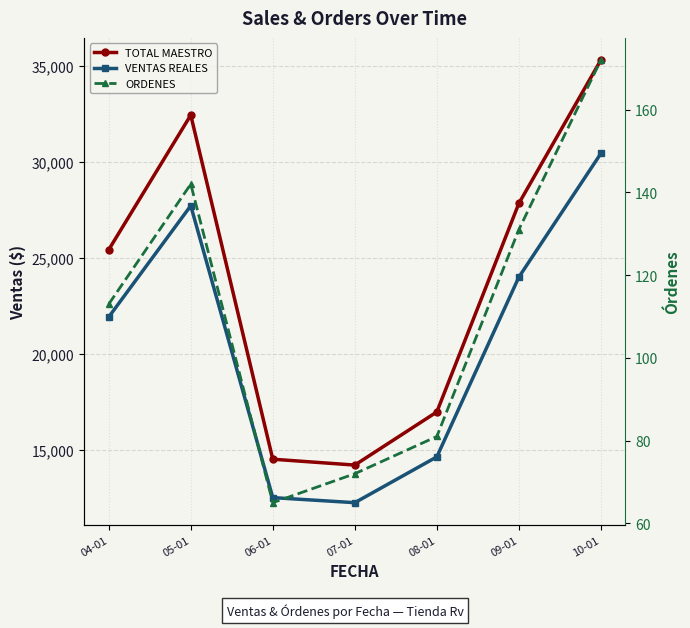

How many interior local valleys does the TOTAL MAESTRO series have?

1